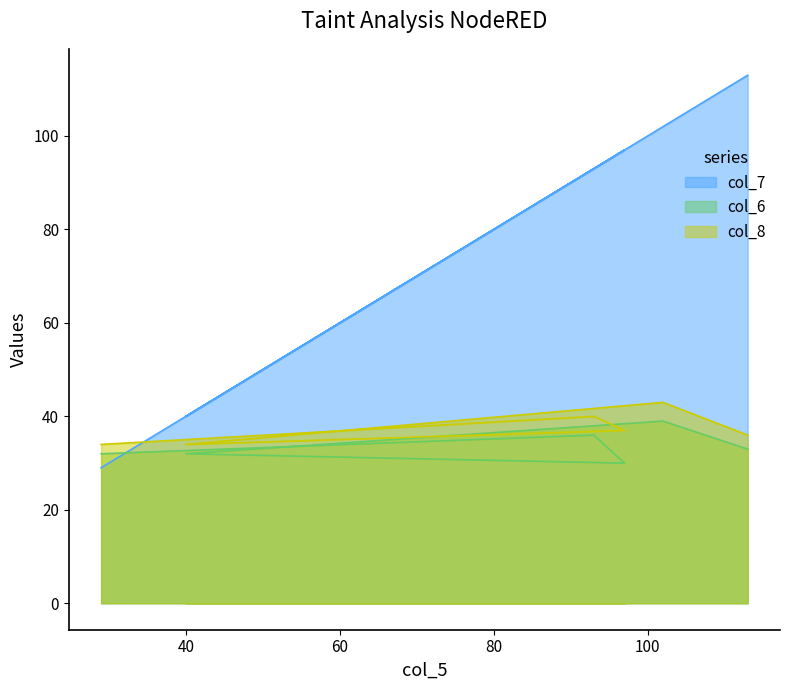

Reading left to right, transcribe all the data shown in this chart.

col_7: 29	93	97	40	102	113
col_6: 32	36	30	32	39	33
col_8: 34	40	37	34	43	36